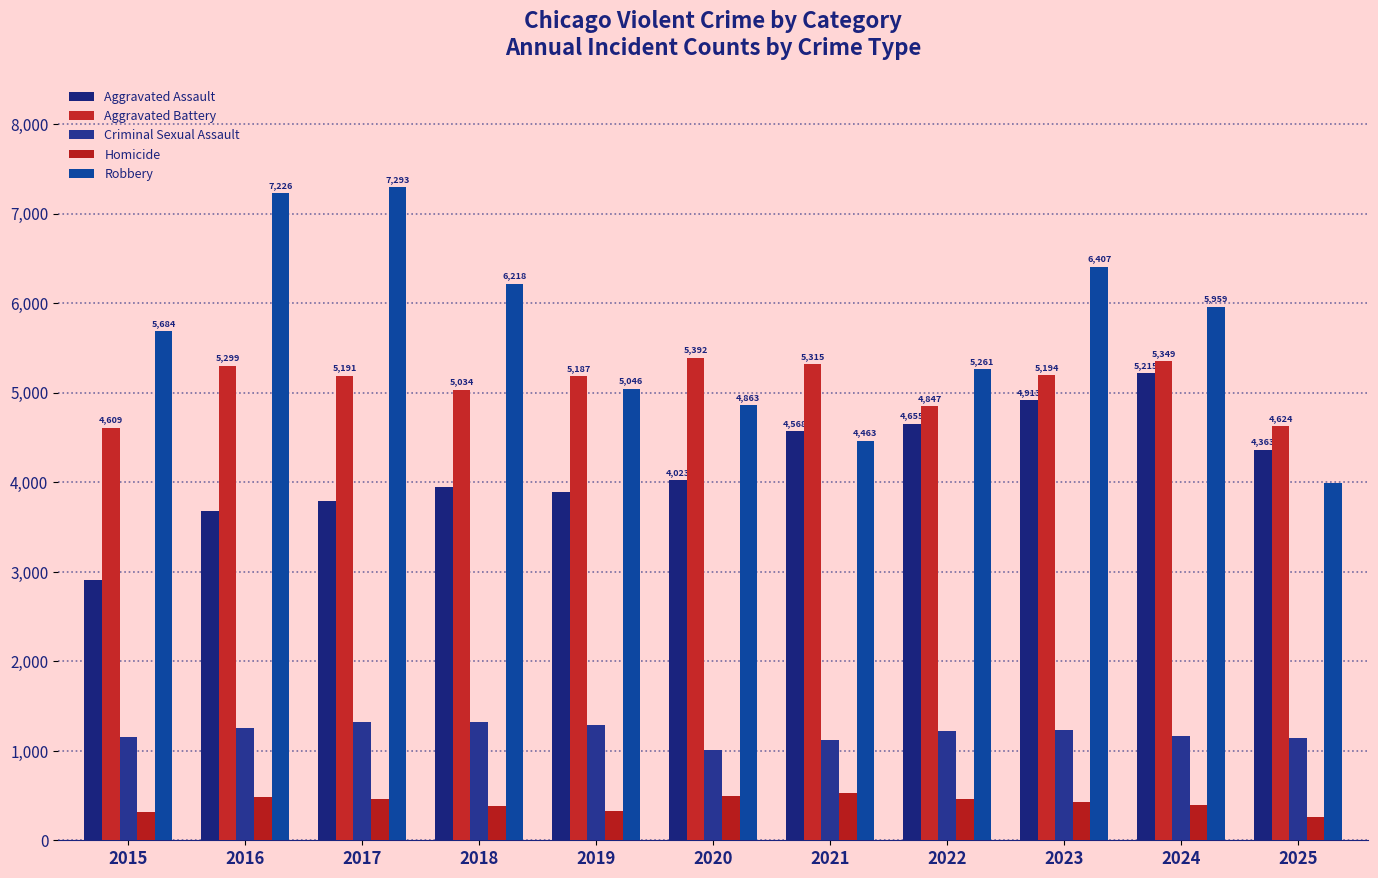

Which series has the largest total across all categories?

Robbery